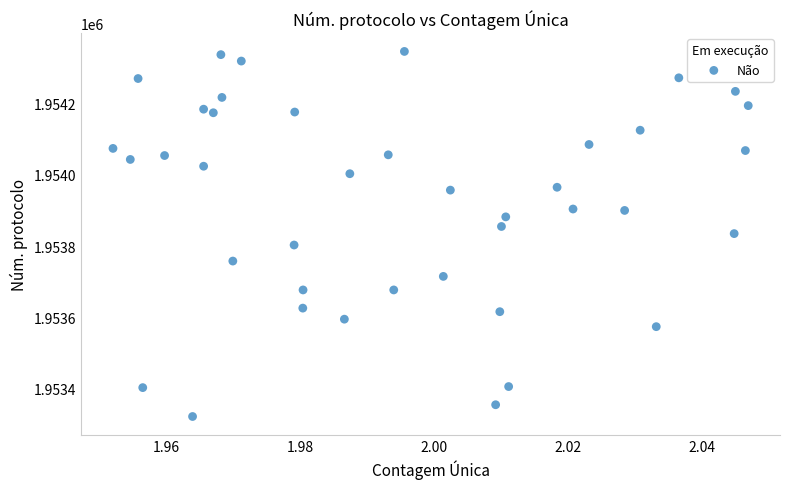

What is the range of Y values (max minus min)?

1024